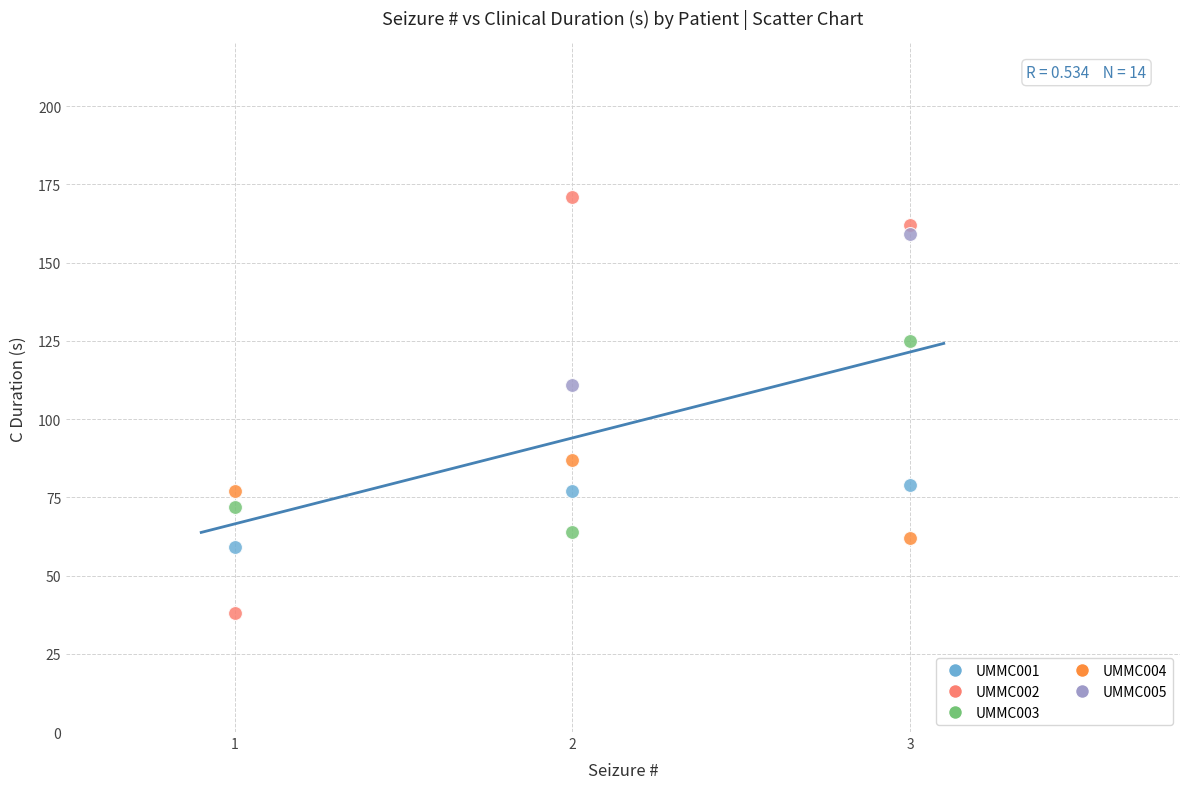

Which series reaches the maximum Y coordinate?

UMMC002